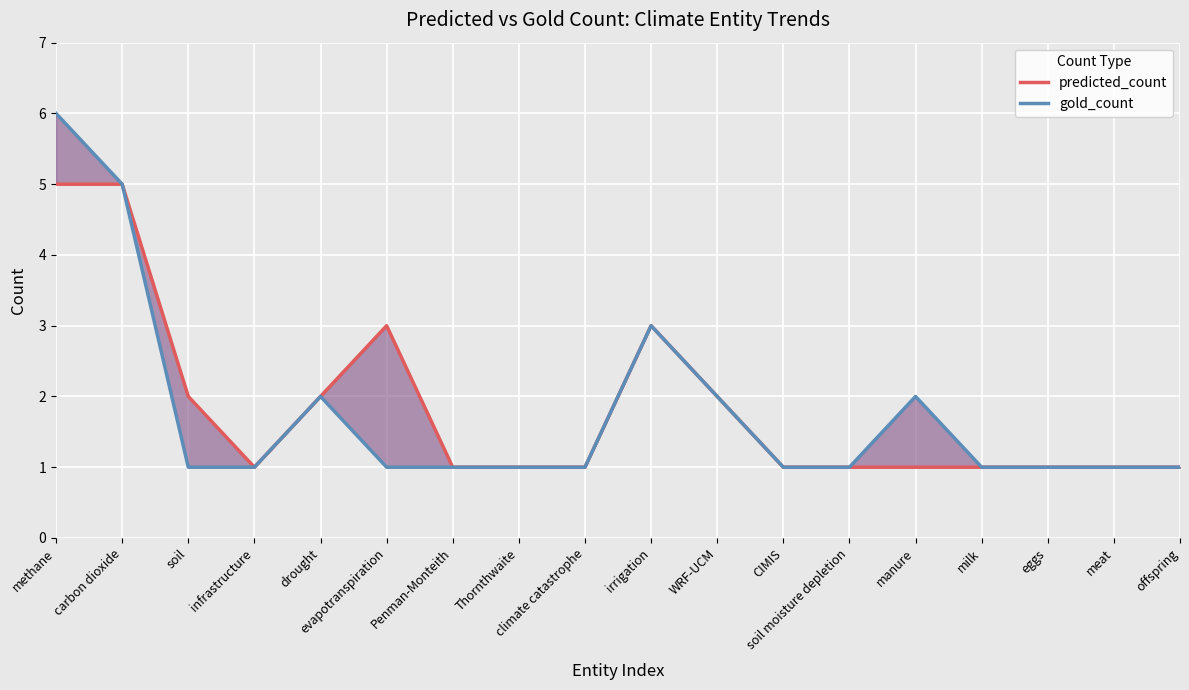

Is the value of predicted_count at Penman-Monteith greater than the value of gold_count at Thornthwaite?

No